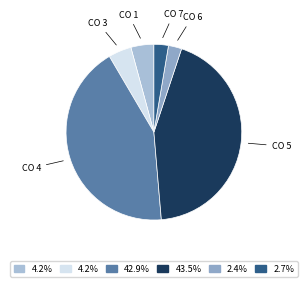

Between CO 5 and CO 6, which is larger?

CO 5